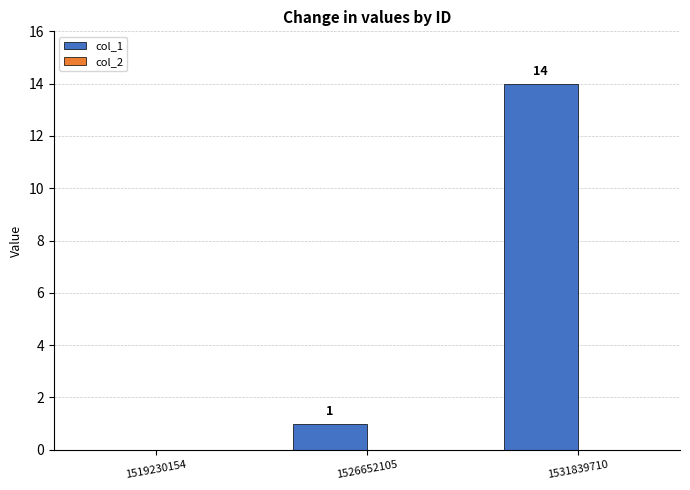

What is the change in value from 1519230154 to 1526652105?

+1